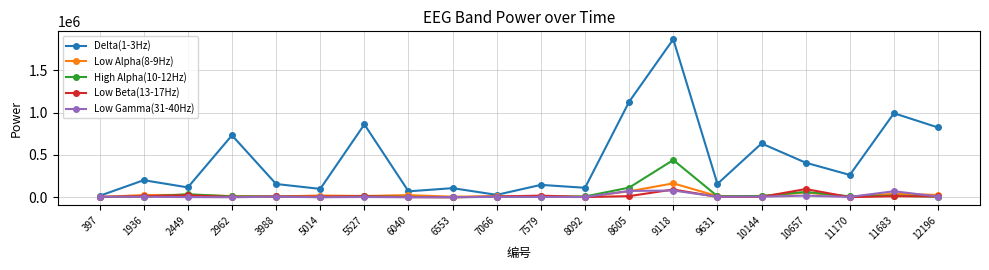

What is the average value of the Low Beta(13-17Hz) series?

17787